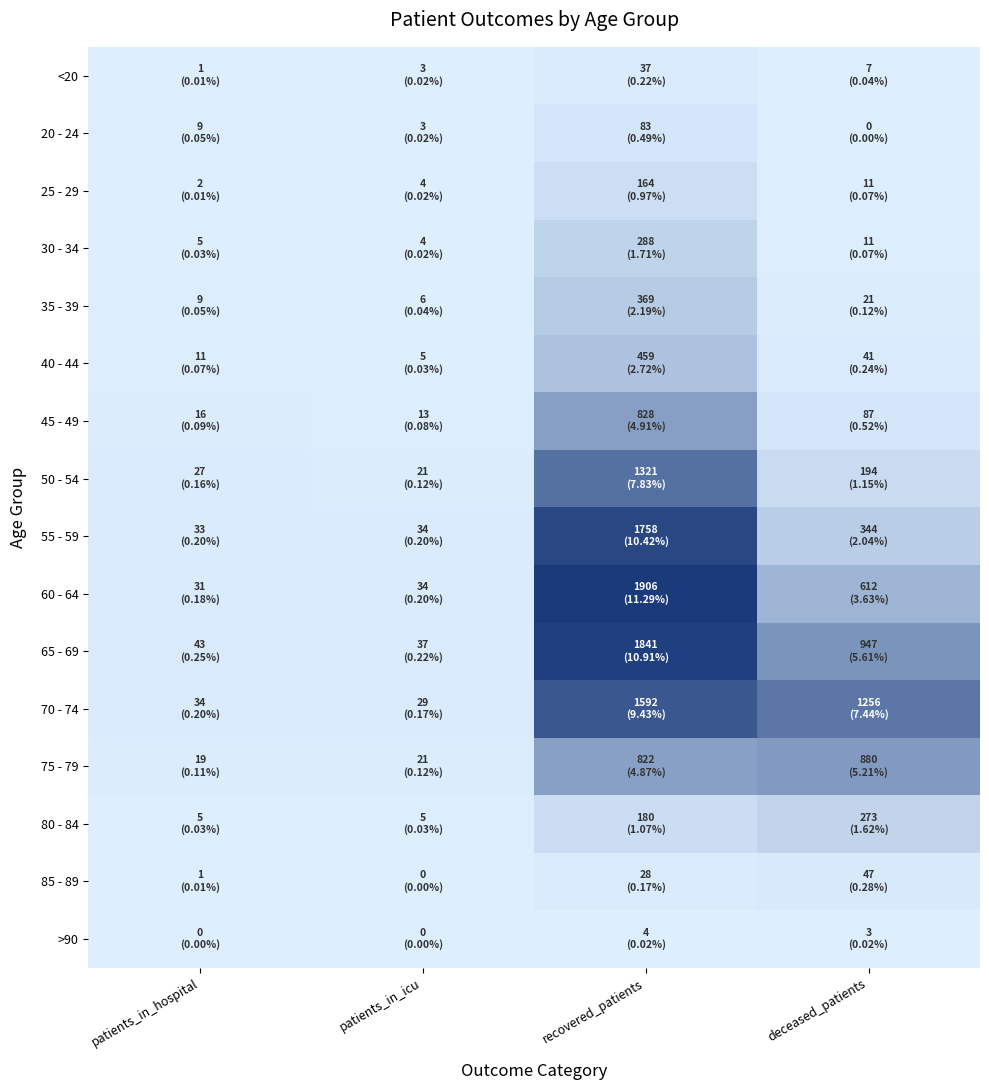

List the series in order of their peak value, highest first.

60 - 64, 65 - 69, 55 - 59, 70 - 74, 50 - 54, 75 - 79, 45 - 49, 40 - 44, 35 - 39, 30 - 34, 80 - 84, 25 - 29, 20 - 24, 85 - 89, <20, >90